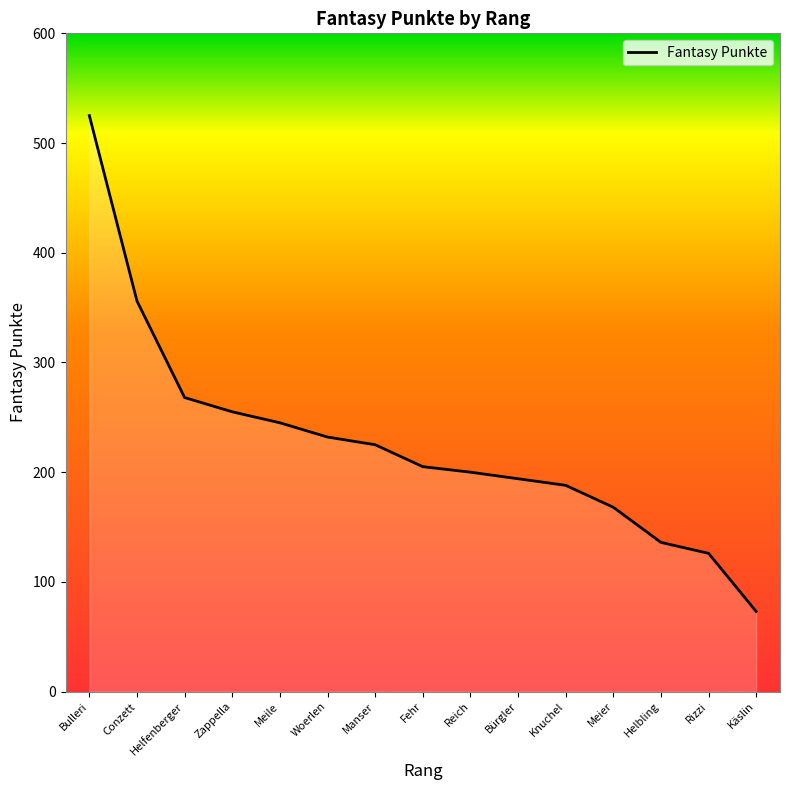

What is the greatest value displayed?

525